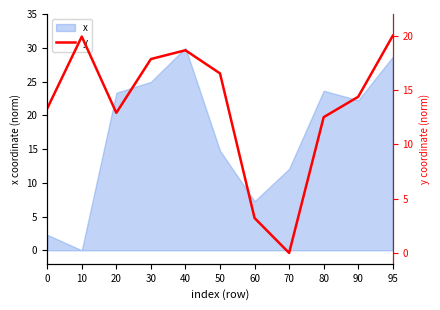

Is it true that x equals 43.3 at 30?

False